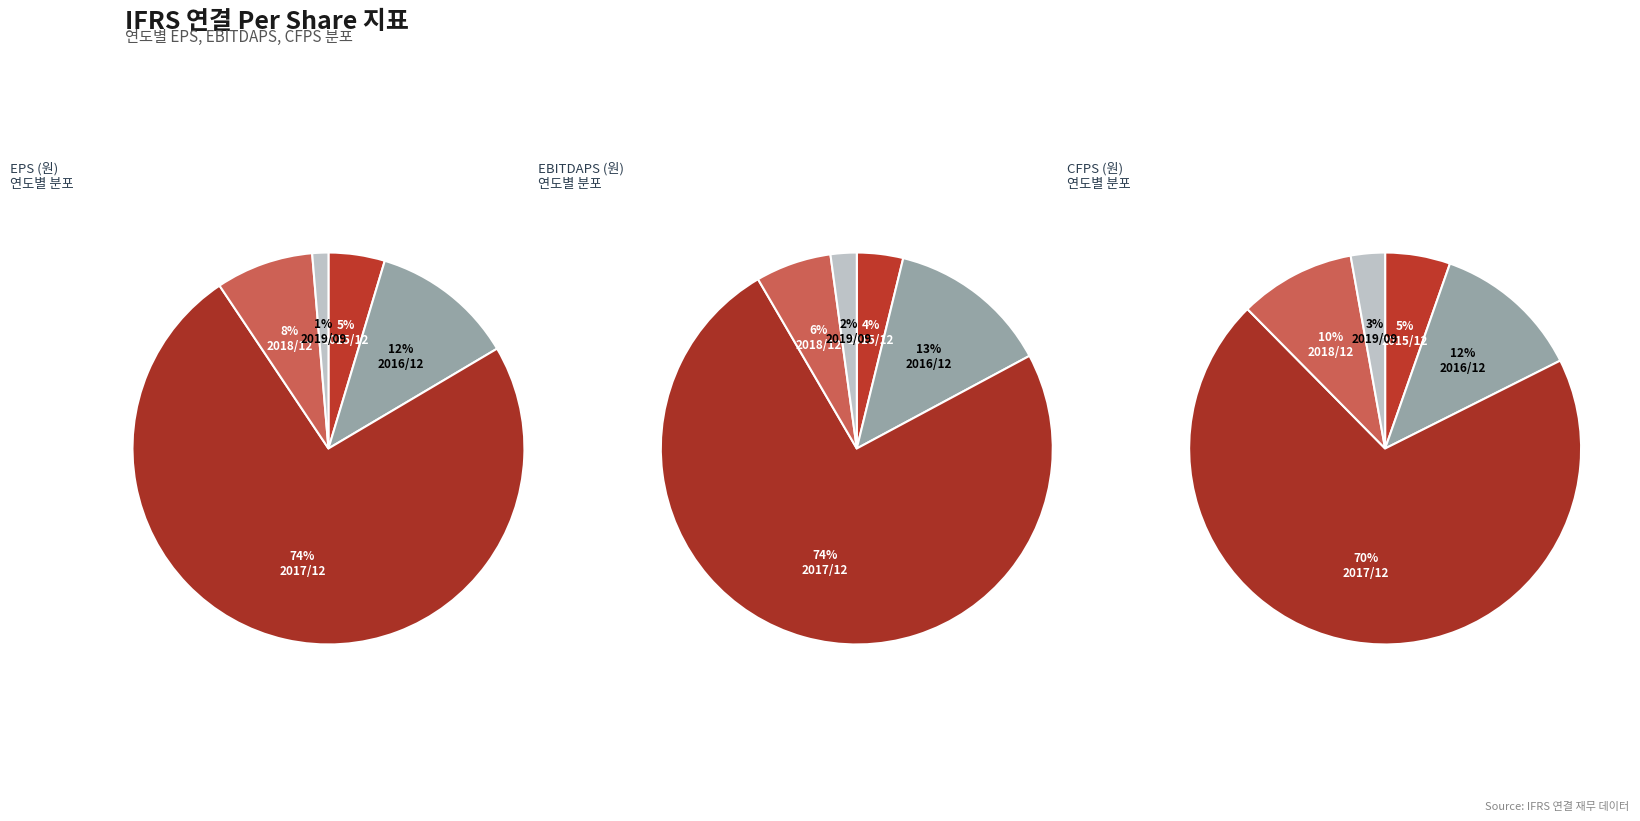

What percentage is the 2016/12 slice, to the nearest percent?

12%